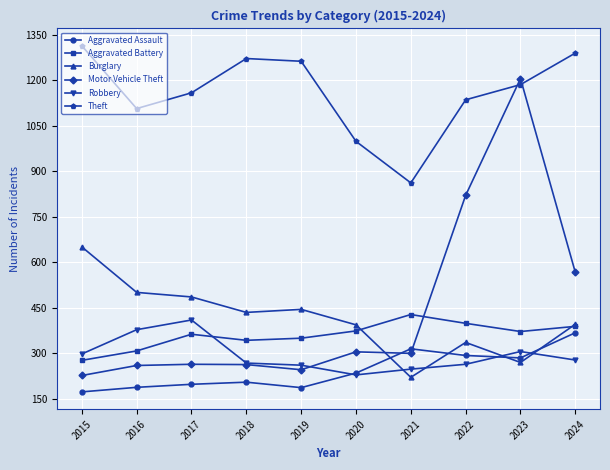

How many data points in Aggravated Assault are less than 235?

5